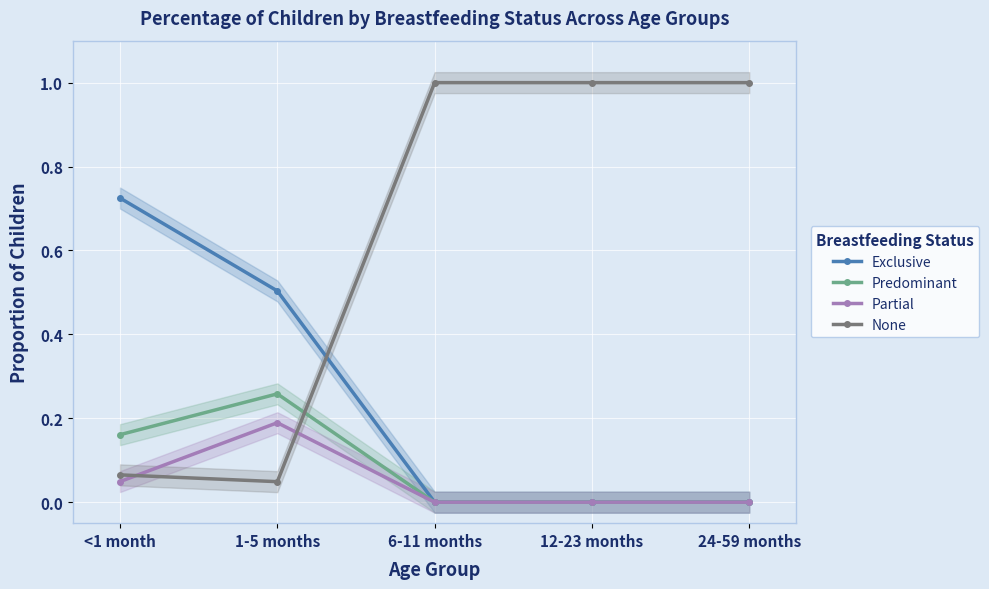

How many values in the None series are below 1?

2